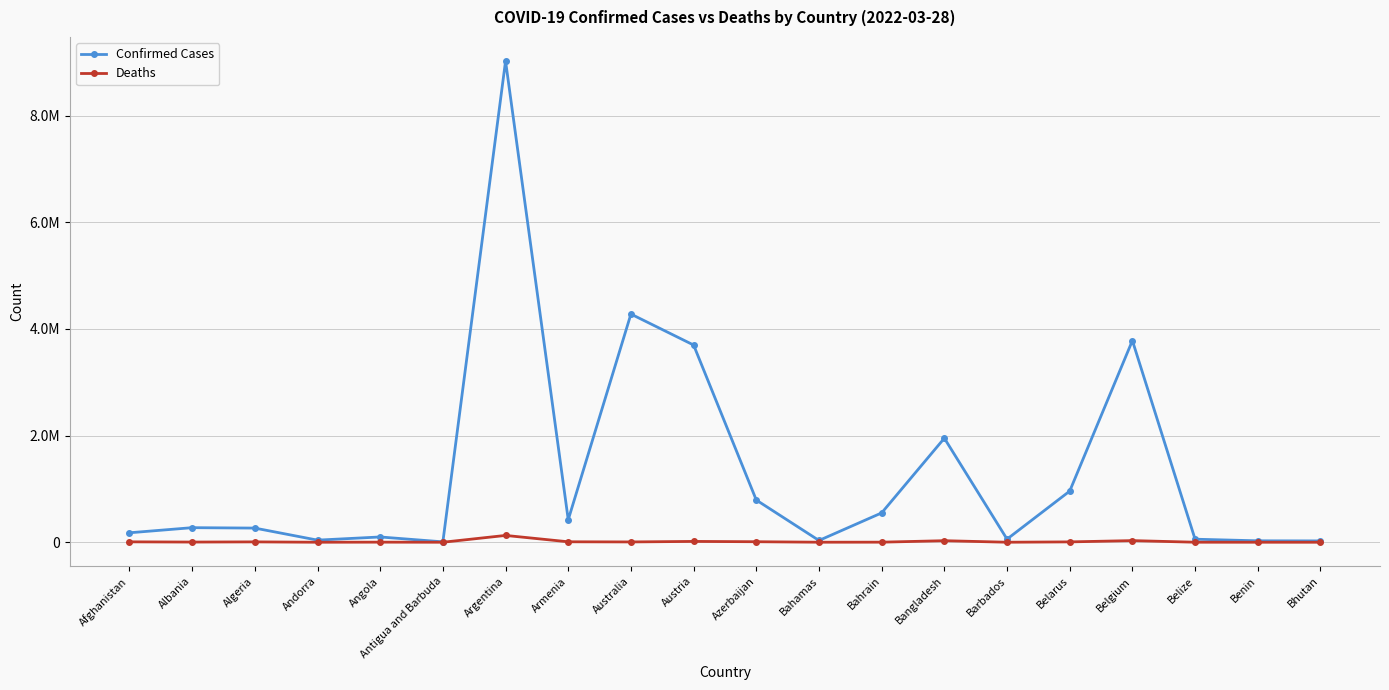

What is the sum of all Deaths values?

257966